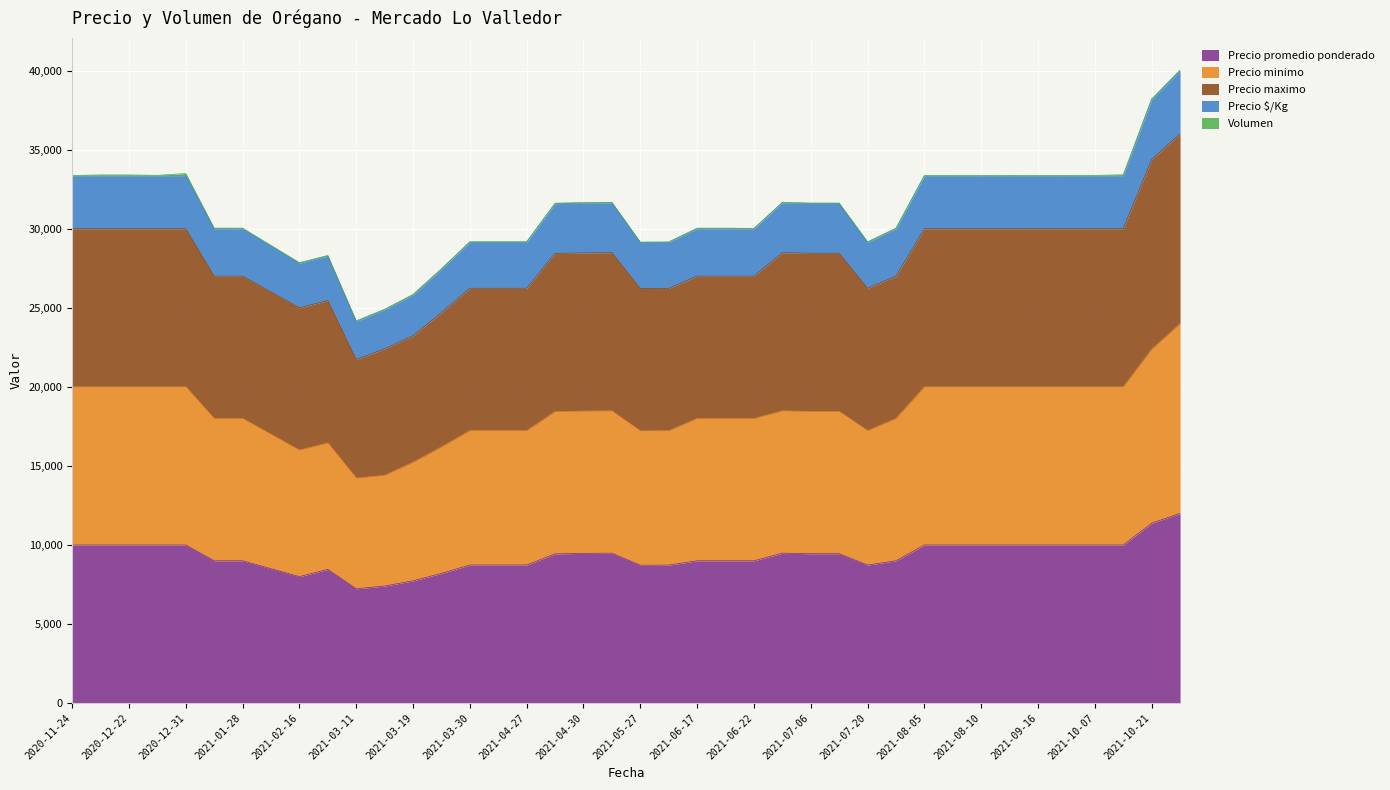

What is the lowest value of the Precio promedio ponderado series?

7229